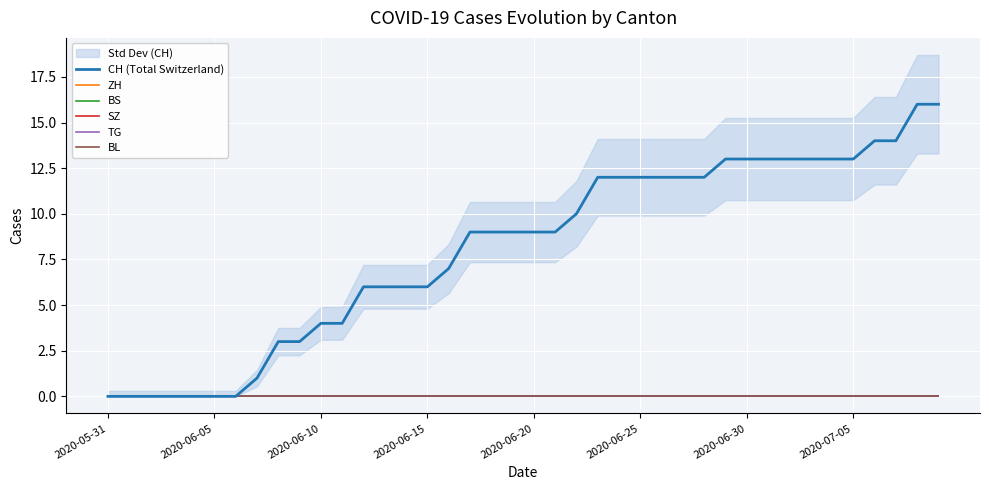

At which label is SZ closest to 0?

2020-05-31